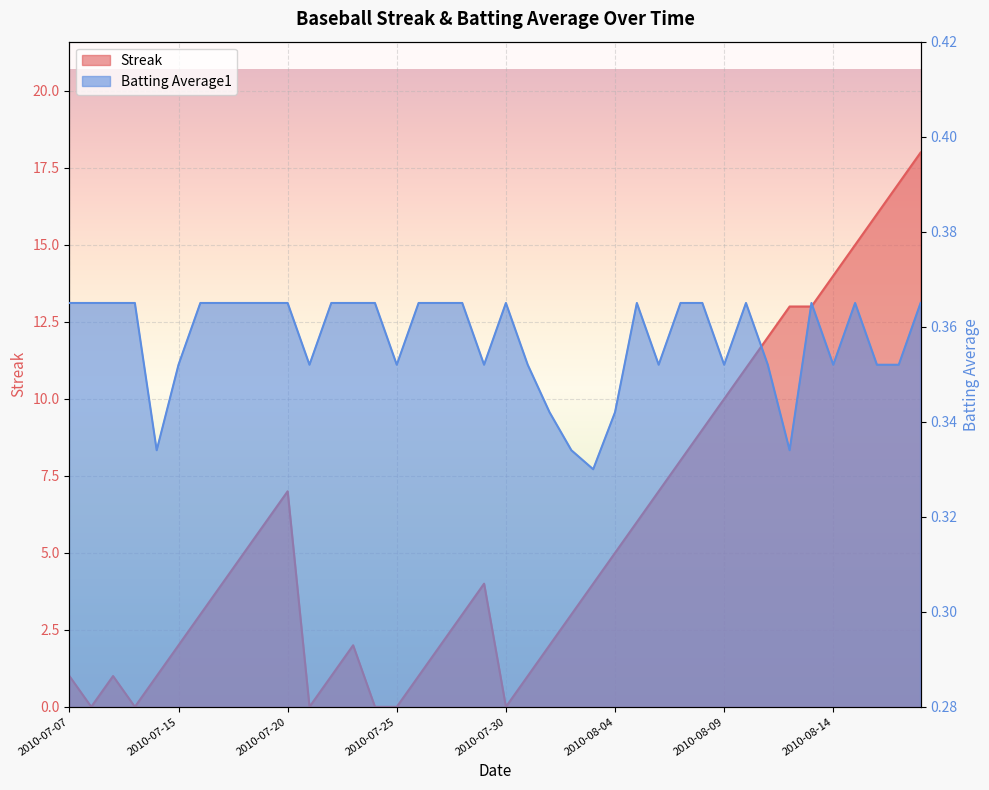

What is the value of the Streak point at the 32nd from the left?

11.0